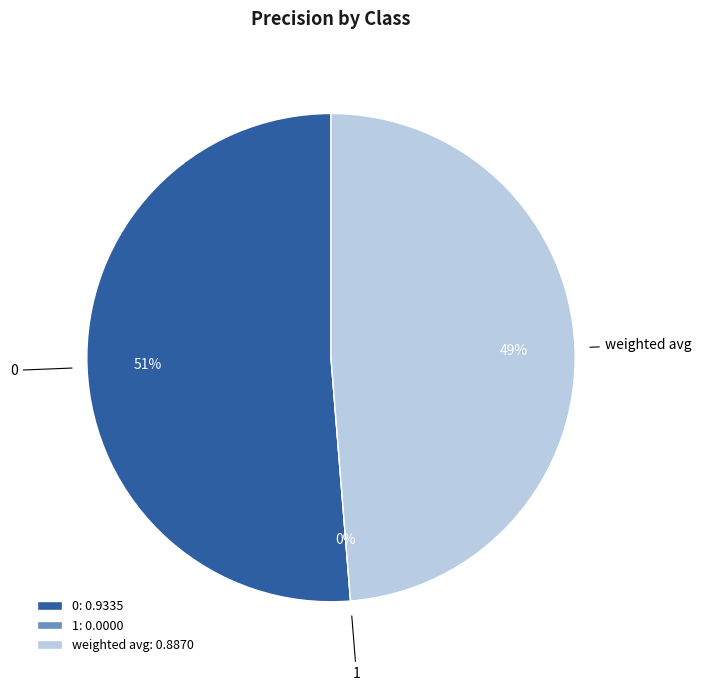

To the nearest percent, what percentage of the pie is weighted avg?

49%